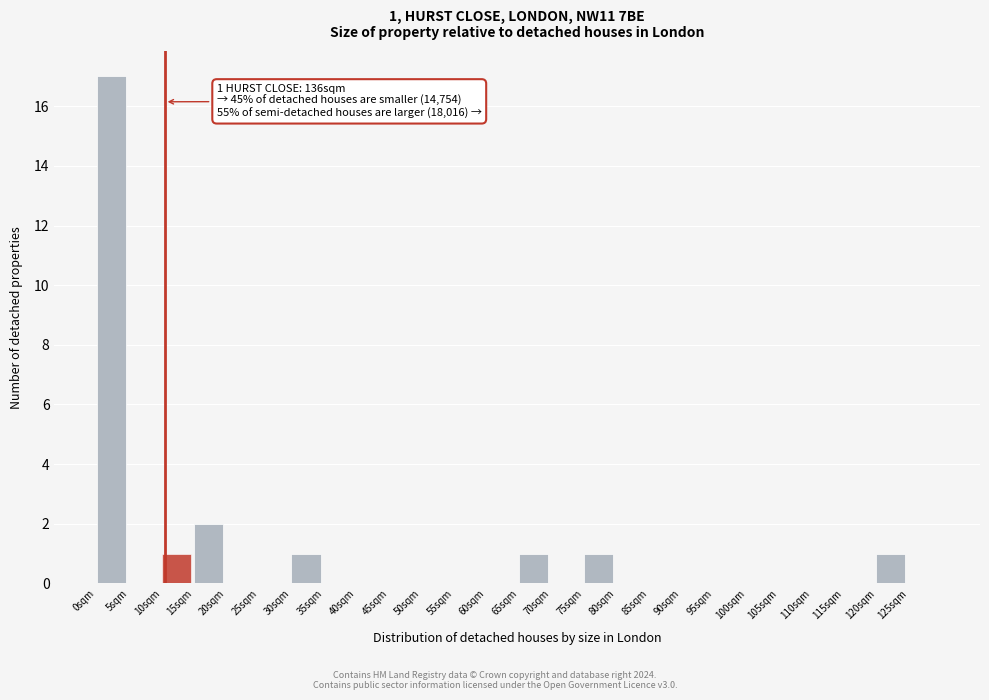

Over which range of the x-axis is the bar tallest?

0 to 5